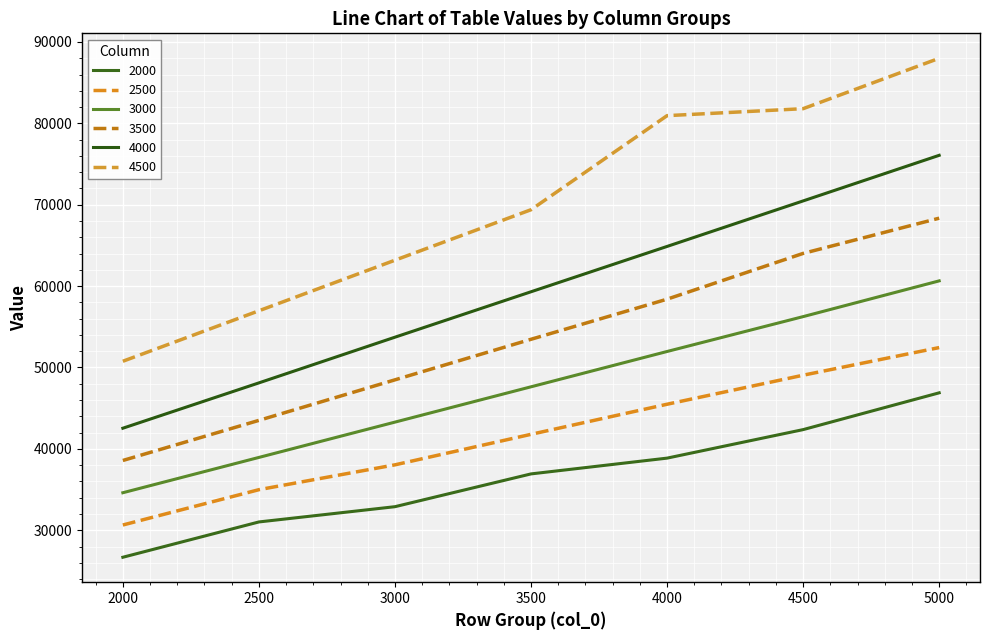

Does the chart have visible grid lines?

Yes